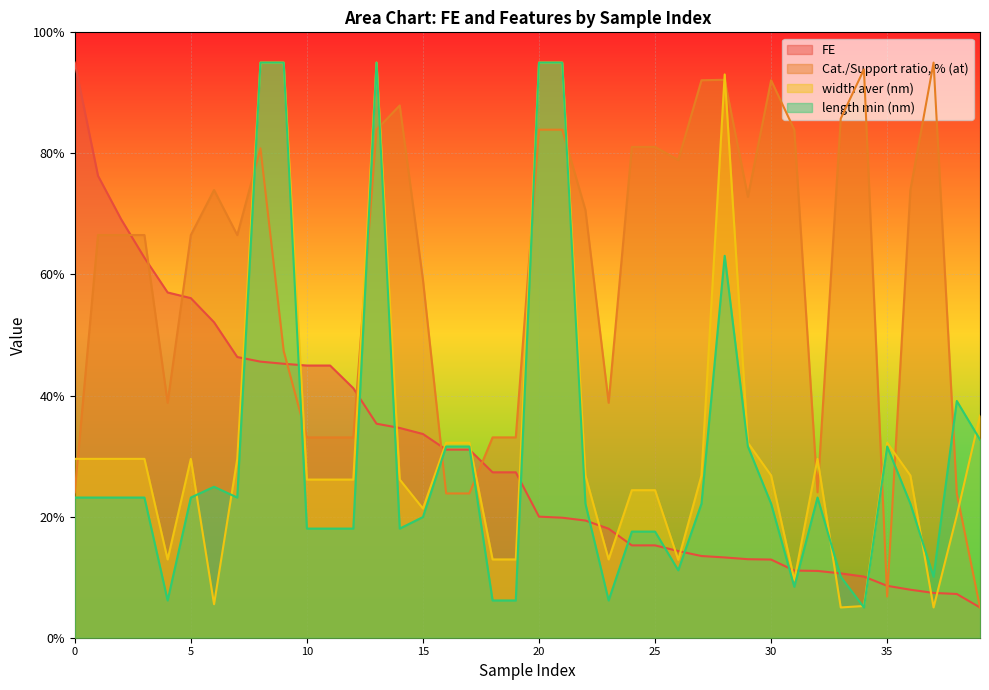

Which series has the largest range (max minus min)?

FE